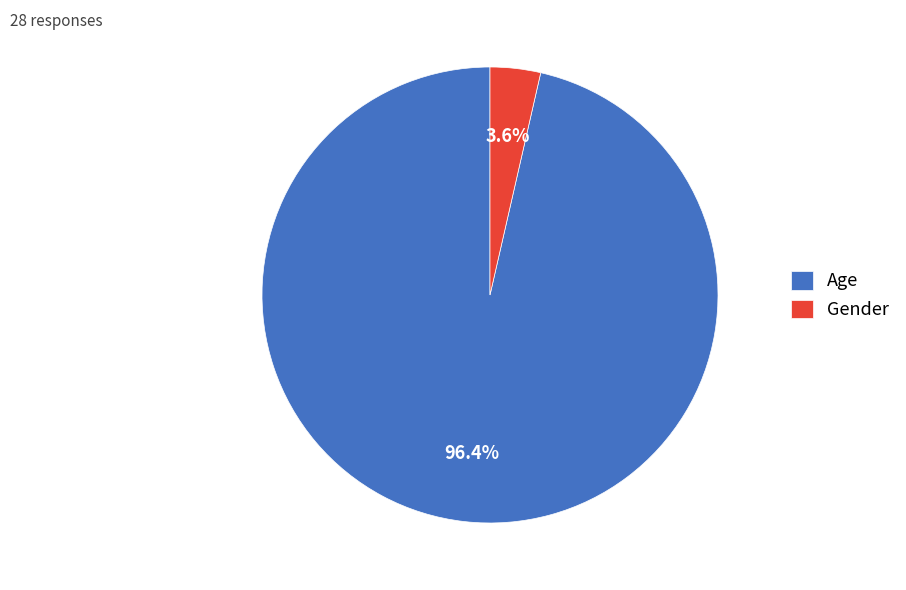

Rank the categories by value from lowest to highest.

Gender, Age